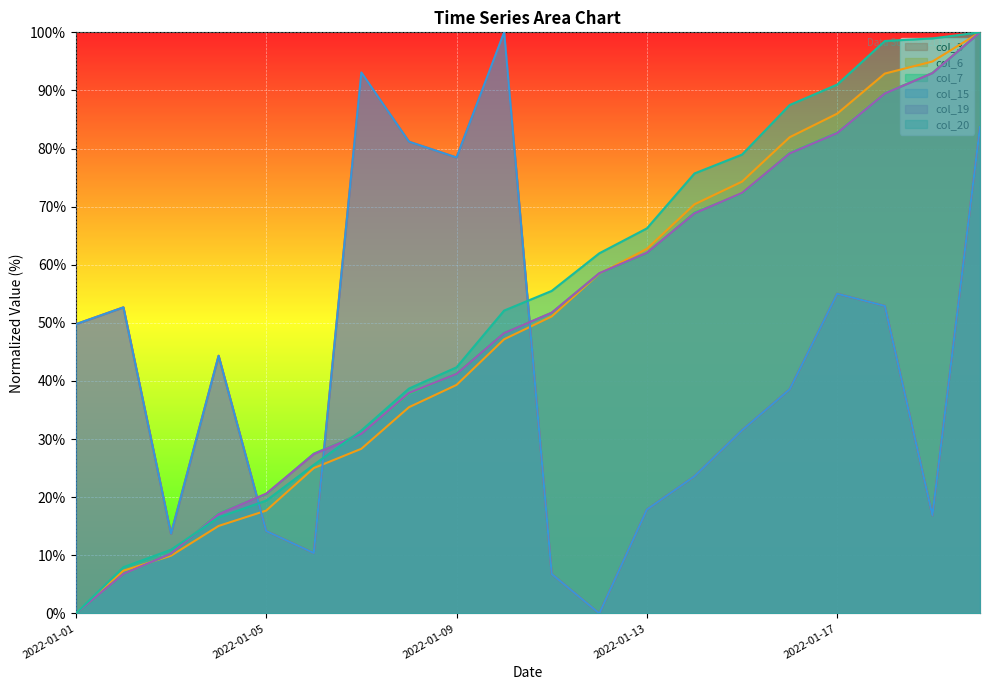

Rank the series at 2022-01-09 from lowest to highest value.

col_6, col_19, col_7, col_20, col_3, col_15